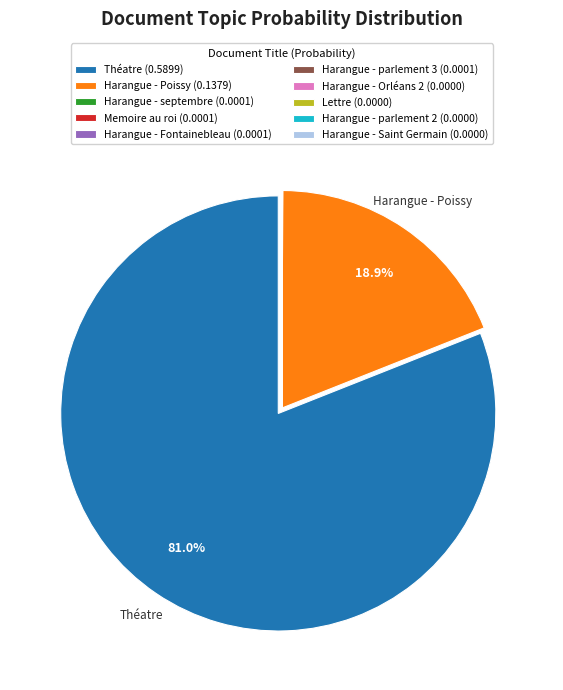

Does Théatre (0.5899) represent more than half of the total?

Yes